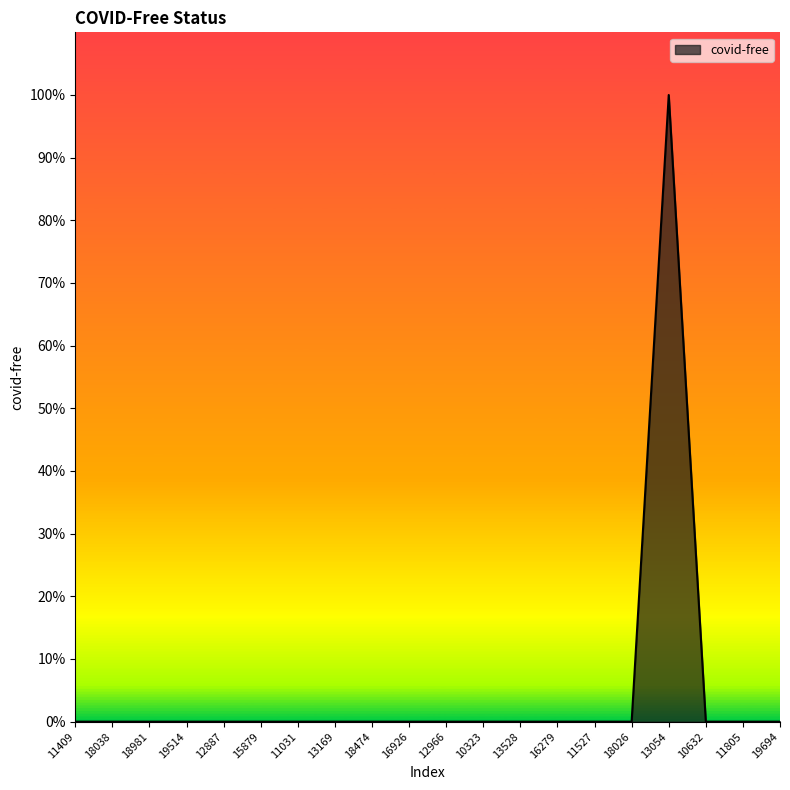

Does the chart display data point markers on the line(s)?

No